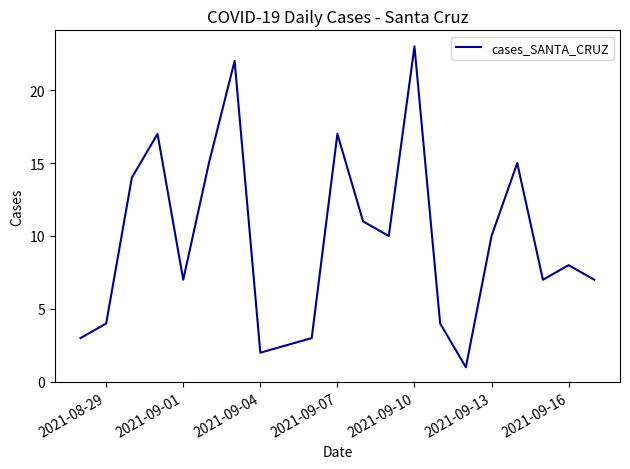

What is the maximum value shown in the chart?

23